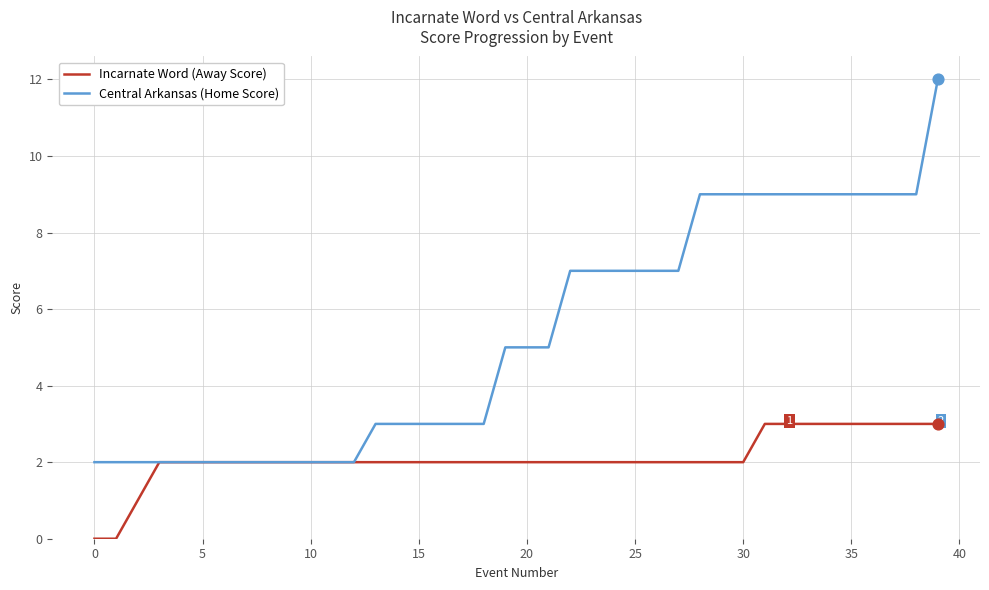

Which series has the largest total across all categories?

Central Arkansas (Home Score)